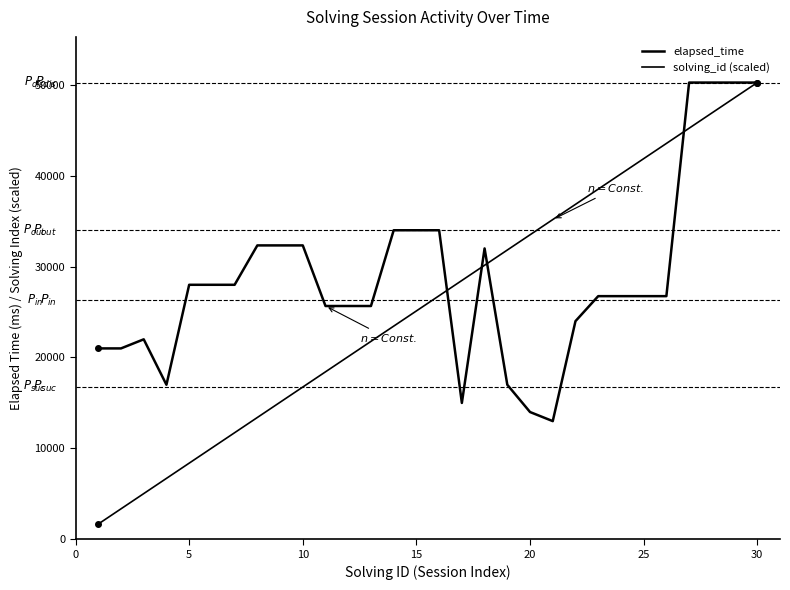

How many lines are shown in the chart?

2